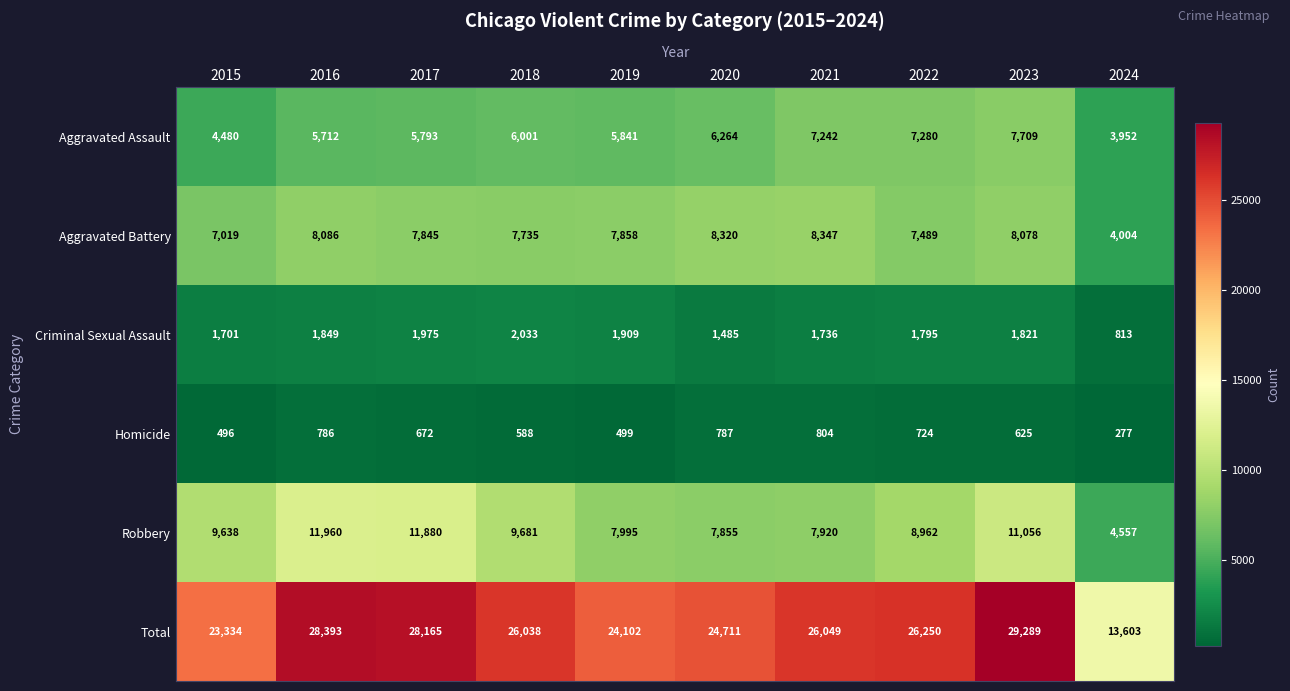

At which category does the chart reach its minimum across all series?

2024